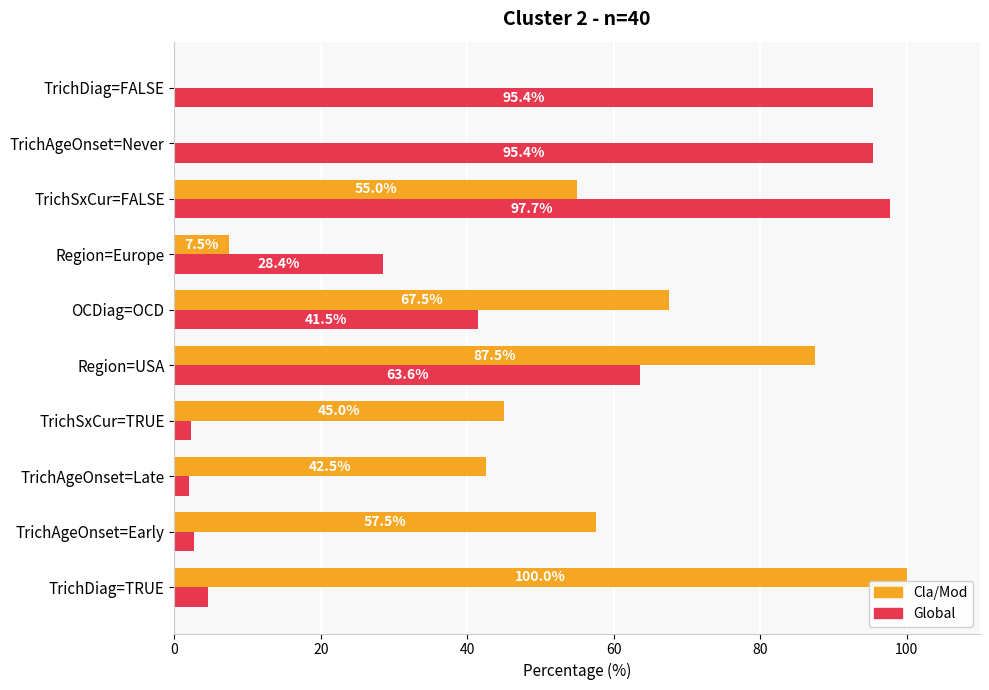

What is the total value across all series at TrichAgeOnset=Never?

95.4